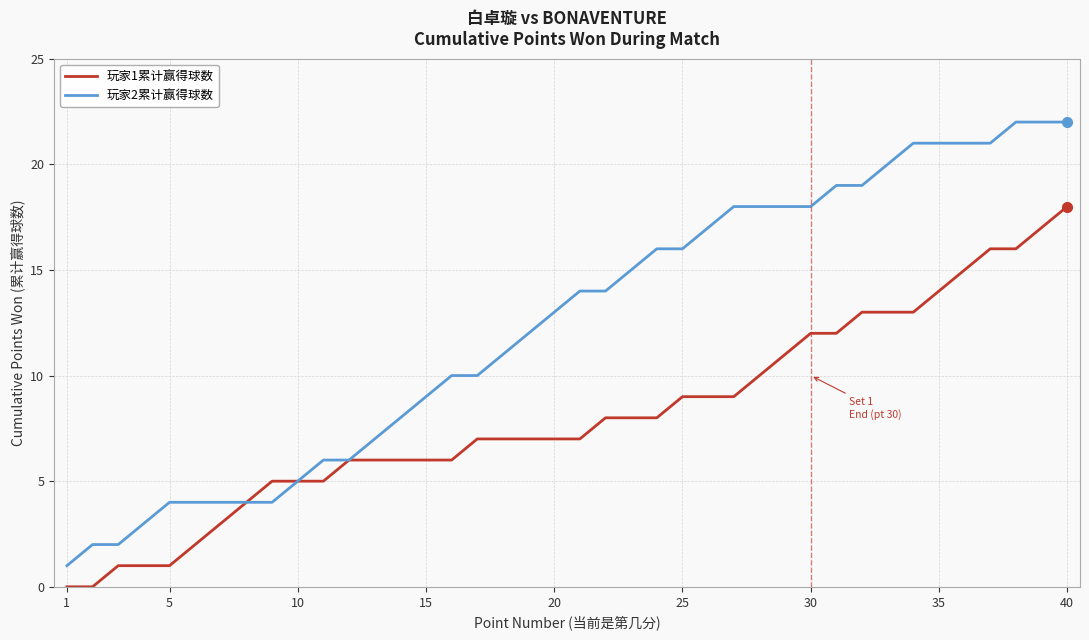

What is the difference between the maximum and minimum values in the 玩家1累计赢得球数 series?

18